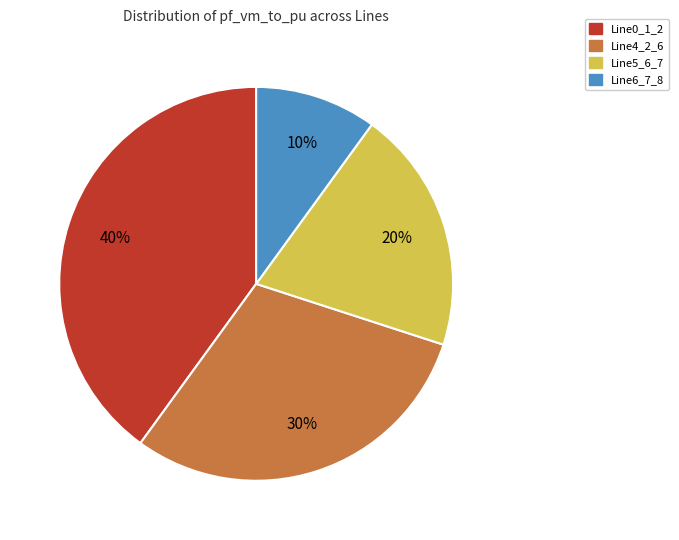

How many segments does this pie chart have?

4